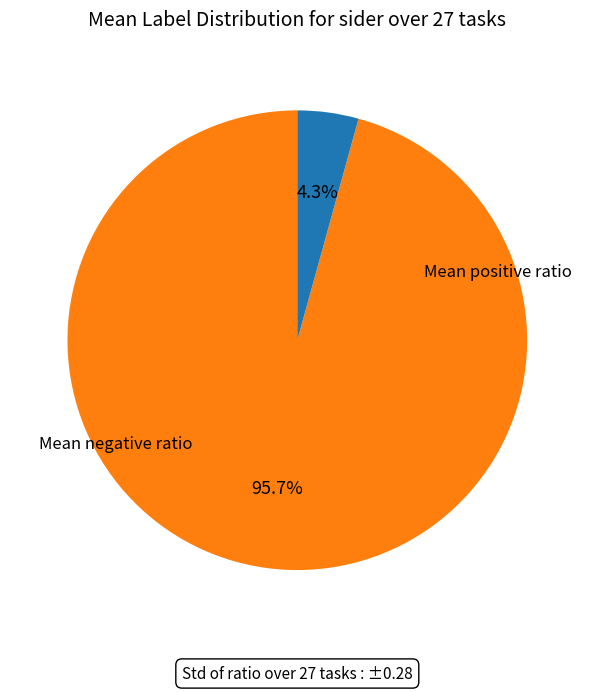

To the nearest percent, what is the average slice percentage?

50%